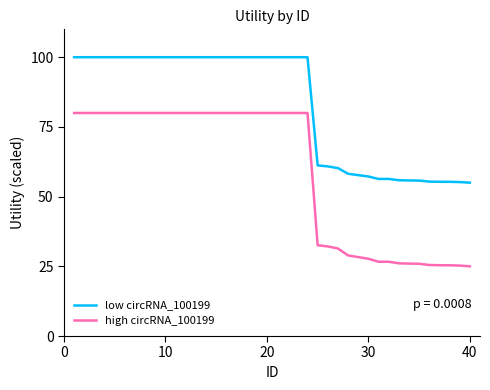

What is the difference between the maximum and minimum values in the high circRNA_100199 series?

55.0